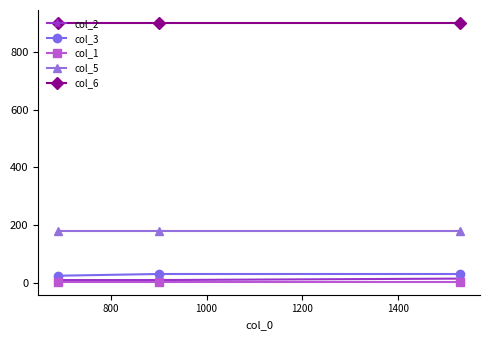

What is the greatest value displayed?

900